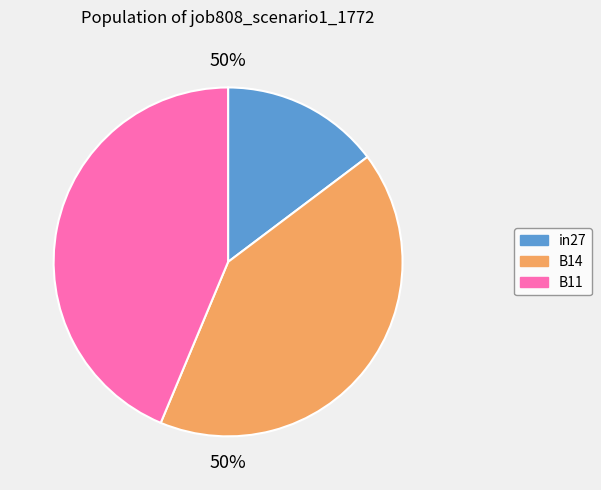

What is the change in value from in27 to B14?

+0.3